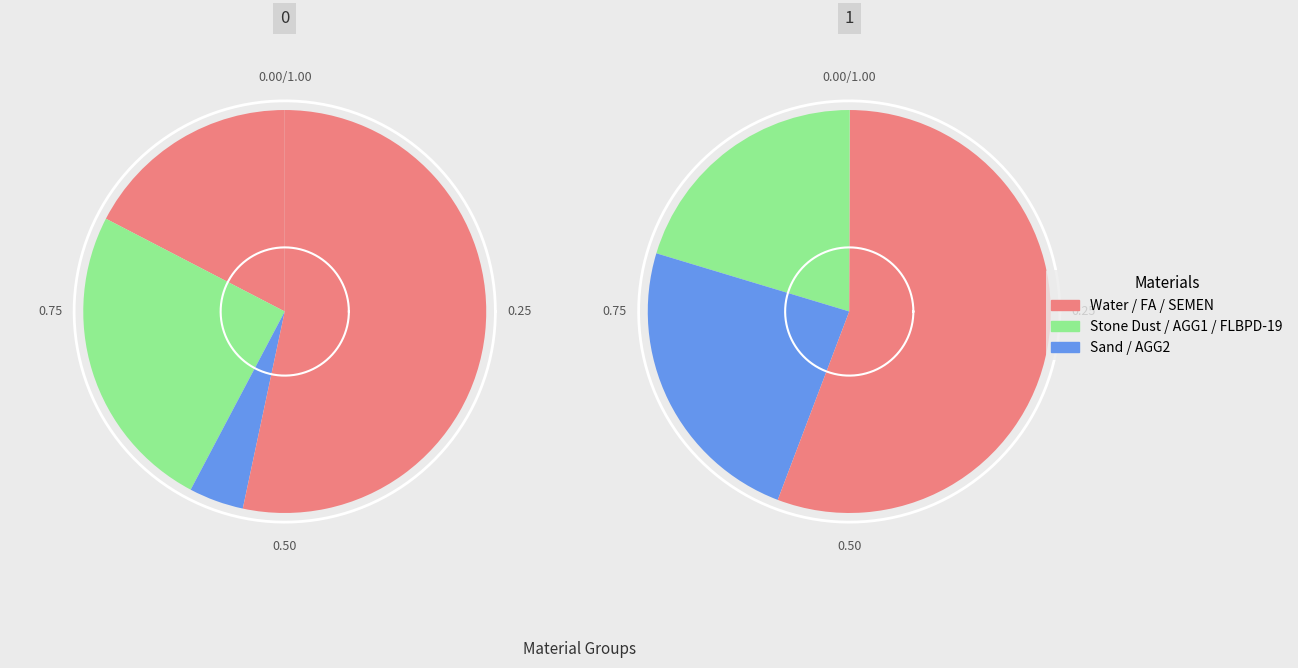

The STONE DUST slice represents 1% of the pie. True or false?

False